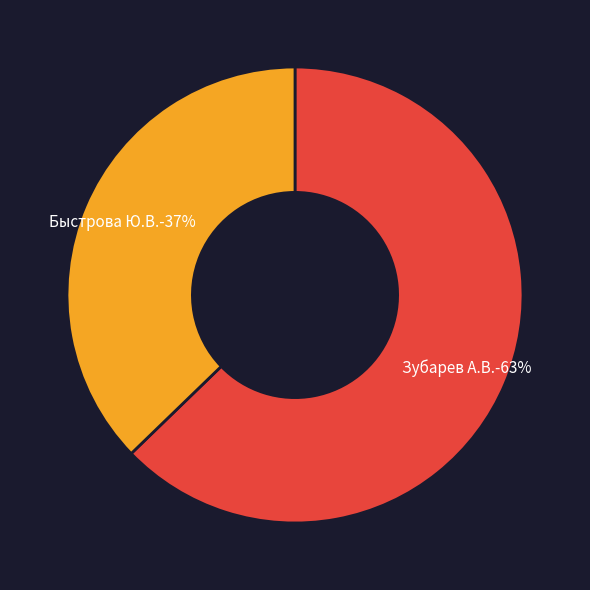

What is the ratio of the value at Быстрова Ю.В. to the value at Зубарев А.В.?

0.6